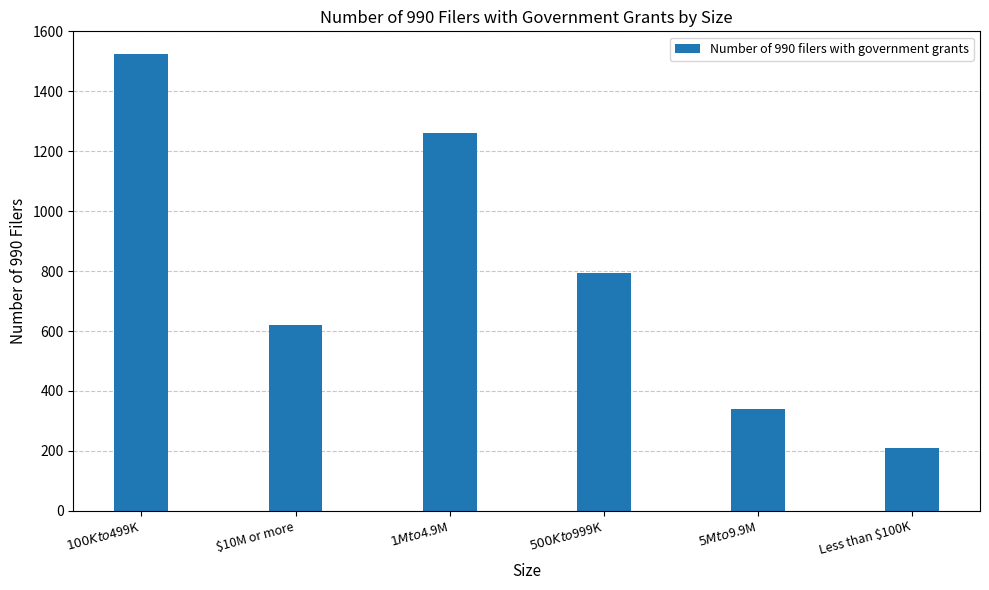

What is the difference between the maximum and second lowest values?

1185